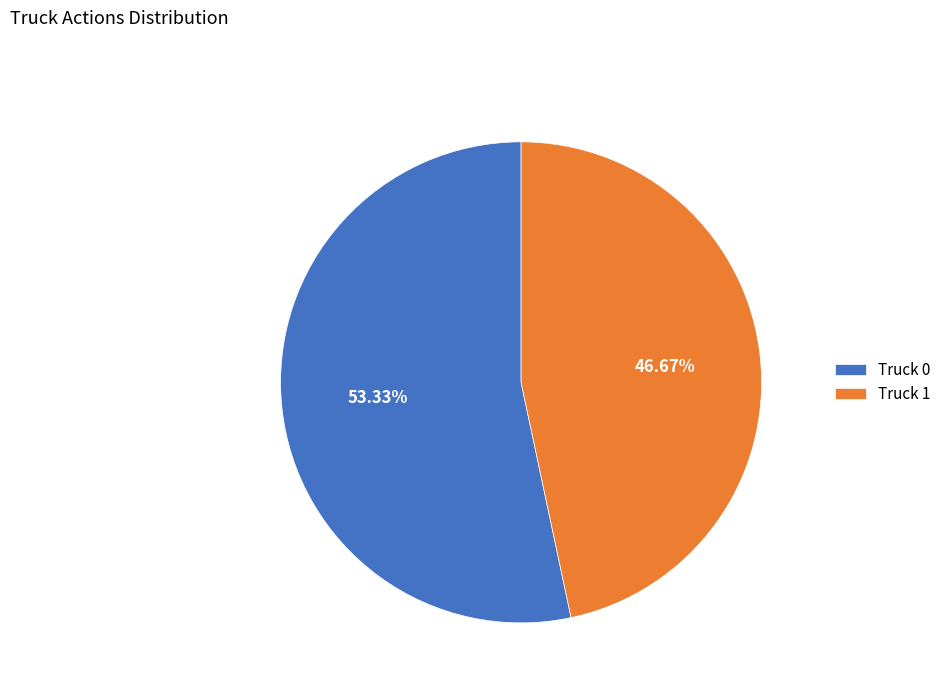

To the nearest percent, what is the difference between the largest and smallest slice percentages?

7%